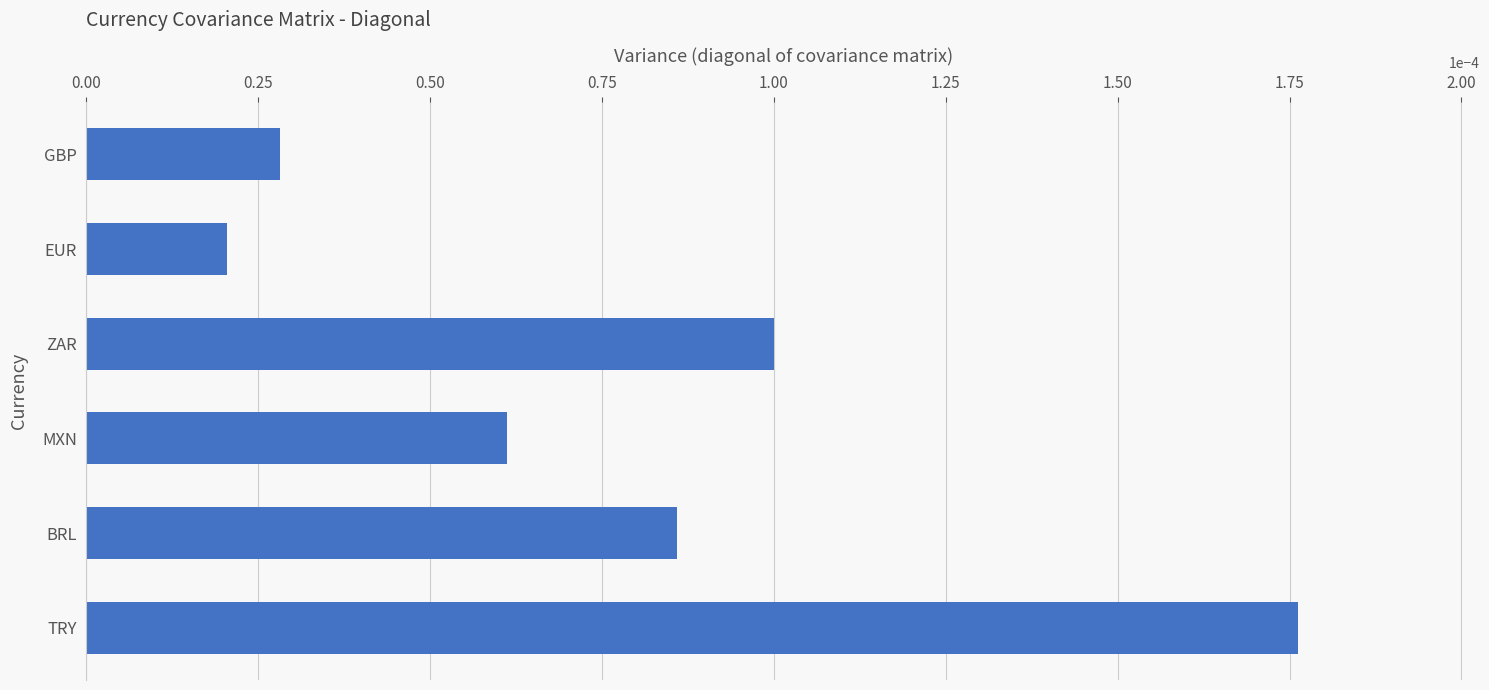

Which label corresponds to the largest value in the chart?

TRY